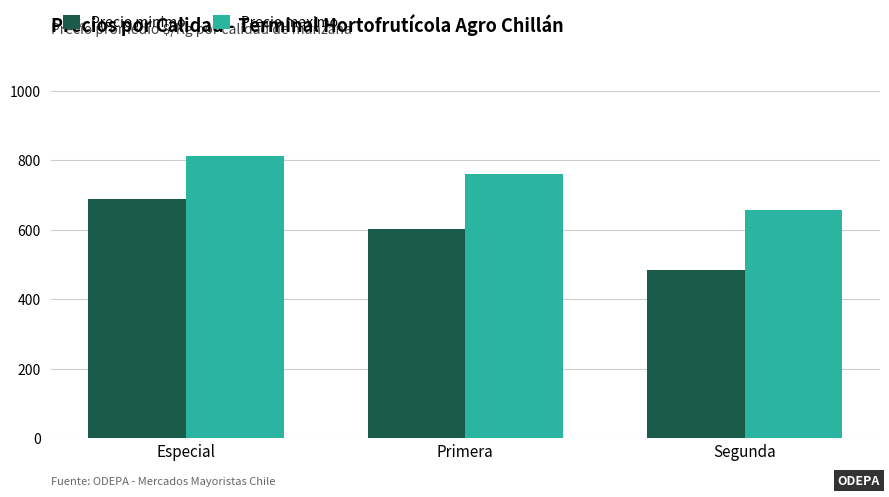

At which label is Precio minimo closest to 586?

Primera